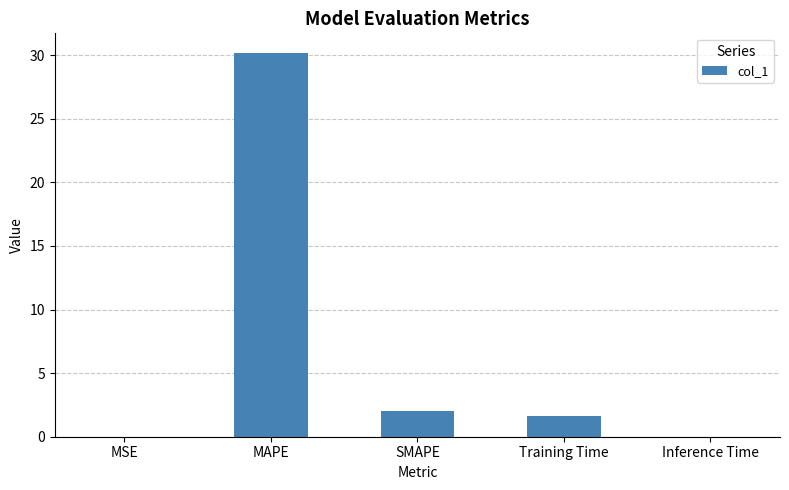

What is the sum of all values?

33.9